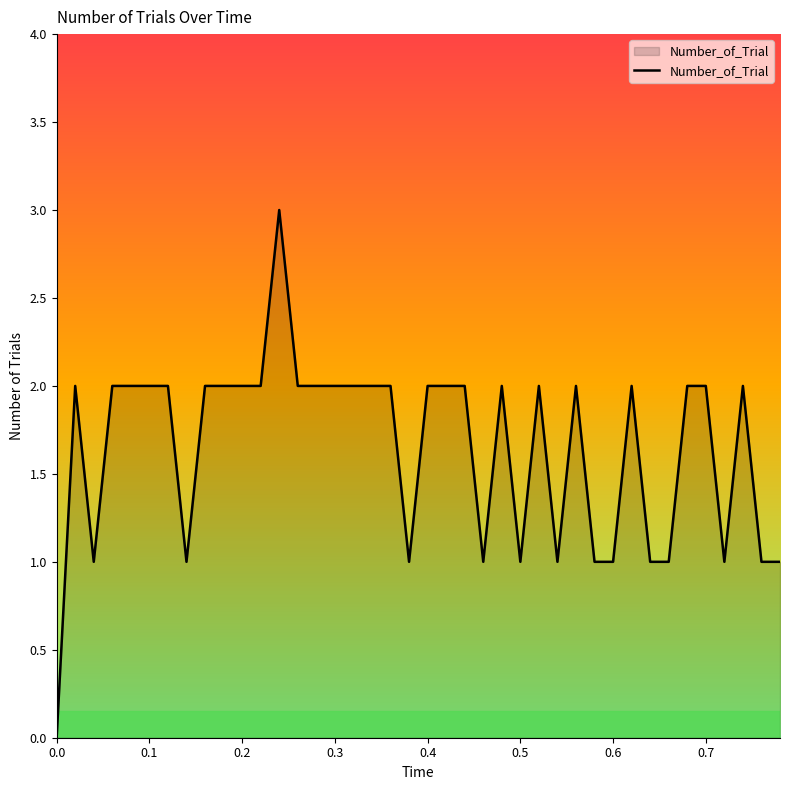

What is the maximum value shown in the chart?

3